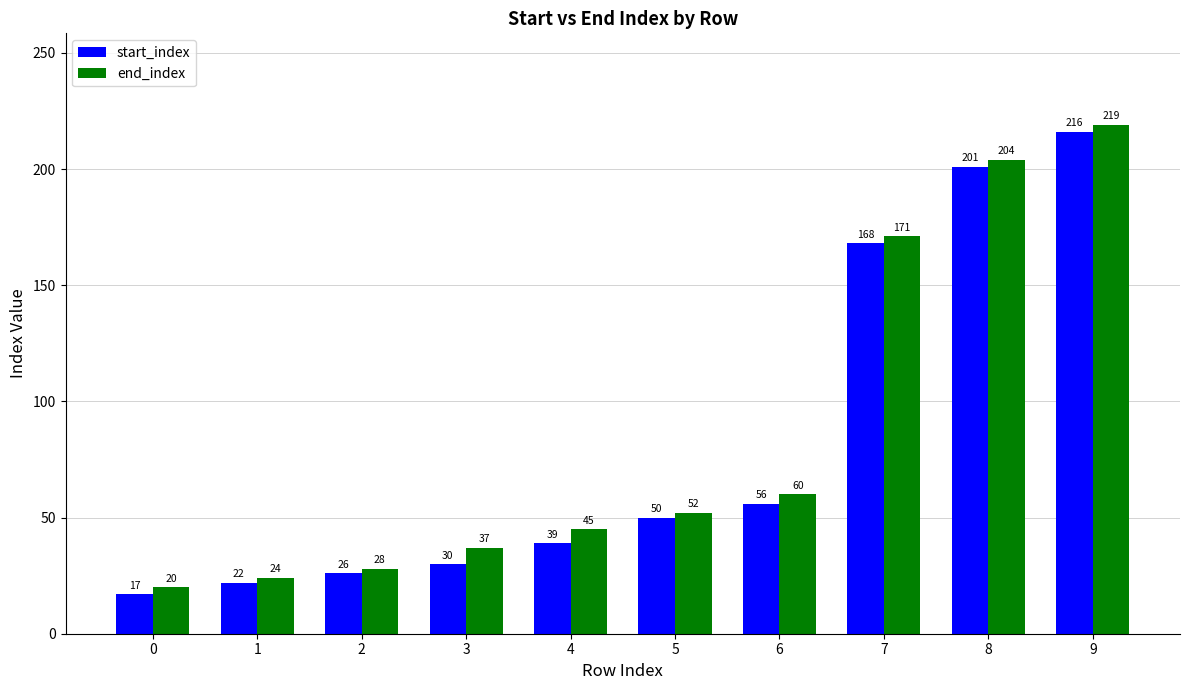

How many data points in end_index are less than 52?

5